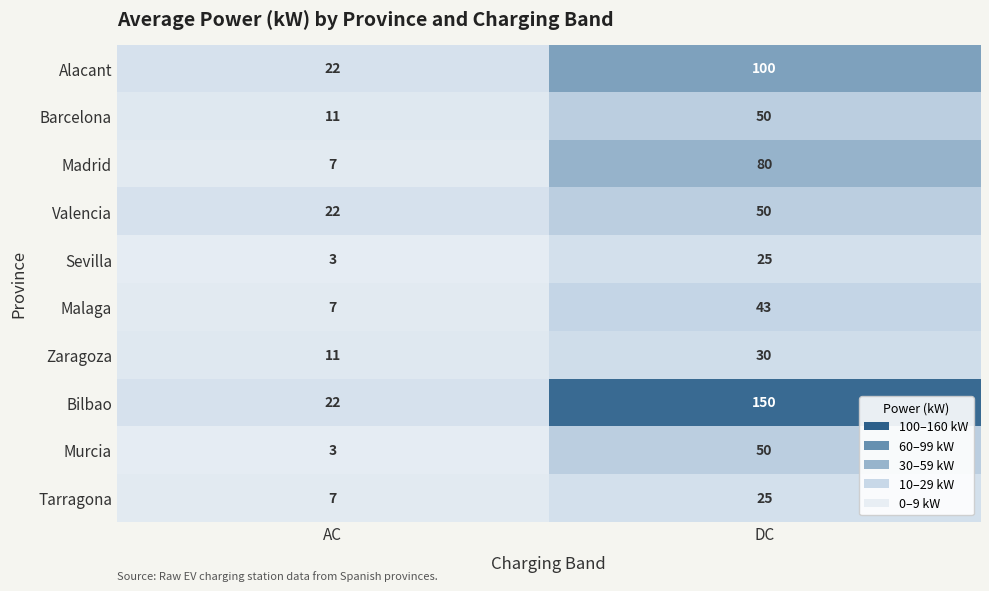

Where is Barcelona nearest to the value 30?

AC